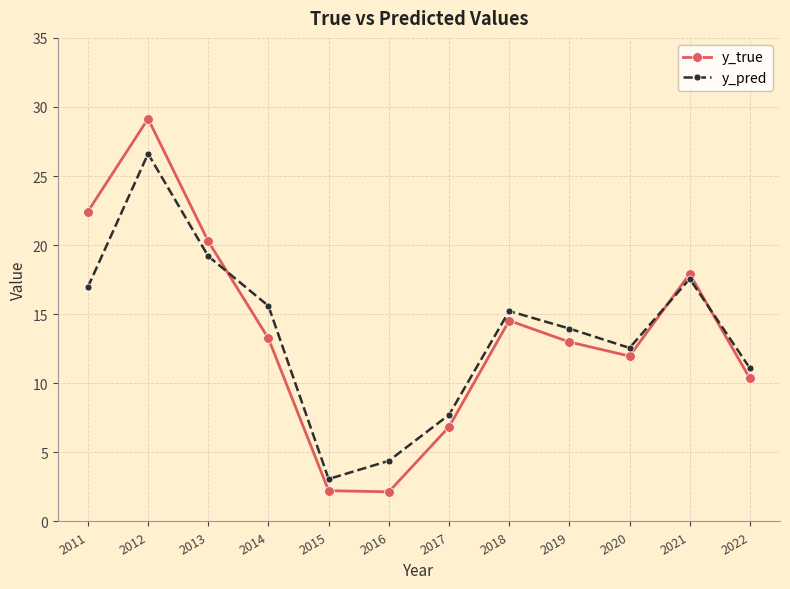

True or false: y_true and y_pred intersect in this chart.

True